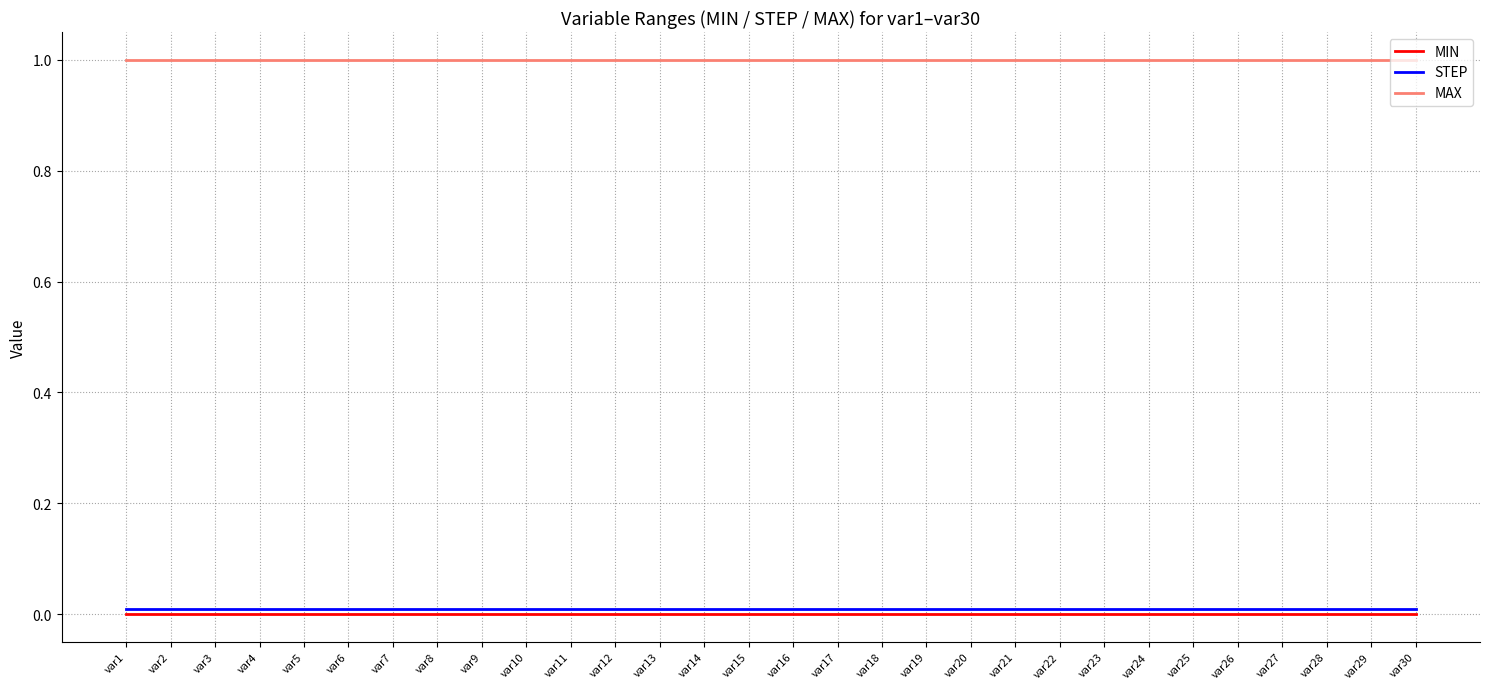

True or false: STEP and MAX intersect in this chart.

False